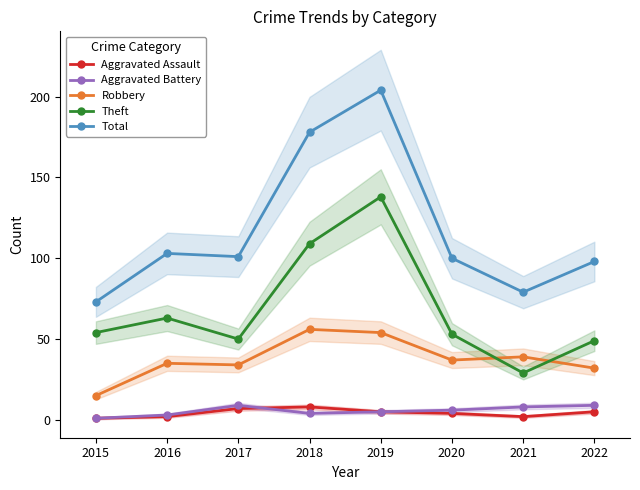

Reading left to right, list all the values displayed in this chart.

Aggravated Assault: 1	2	7	8	5	4	2	5
Aggravated Battery: 1	3	9	4	5	6	8	9
Robbery: 15	35	34	56	54	37	39	32
Theft: 54	63	50	109	138	53	29	49
Total: 73	103	101	178	204	100	79	98